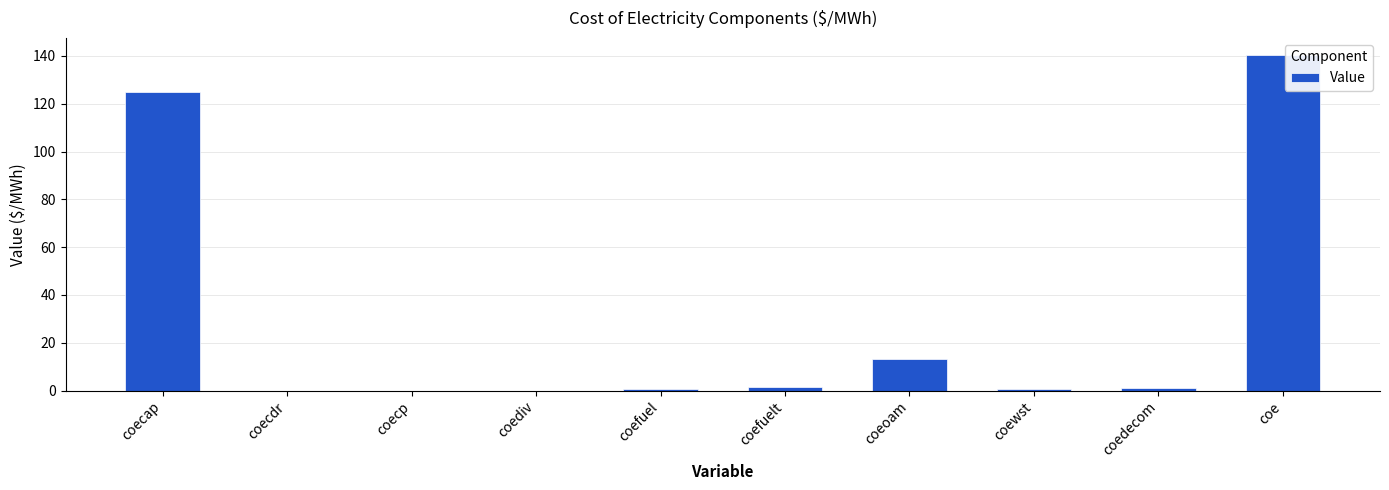

Where does the data first go above 1?

coecap